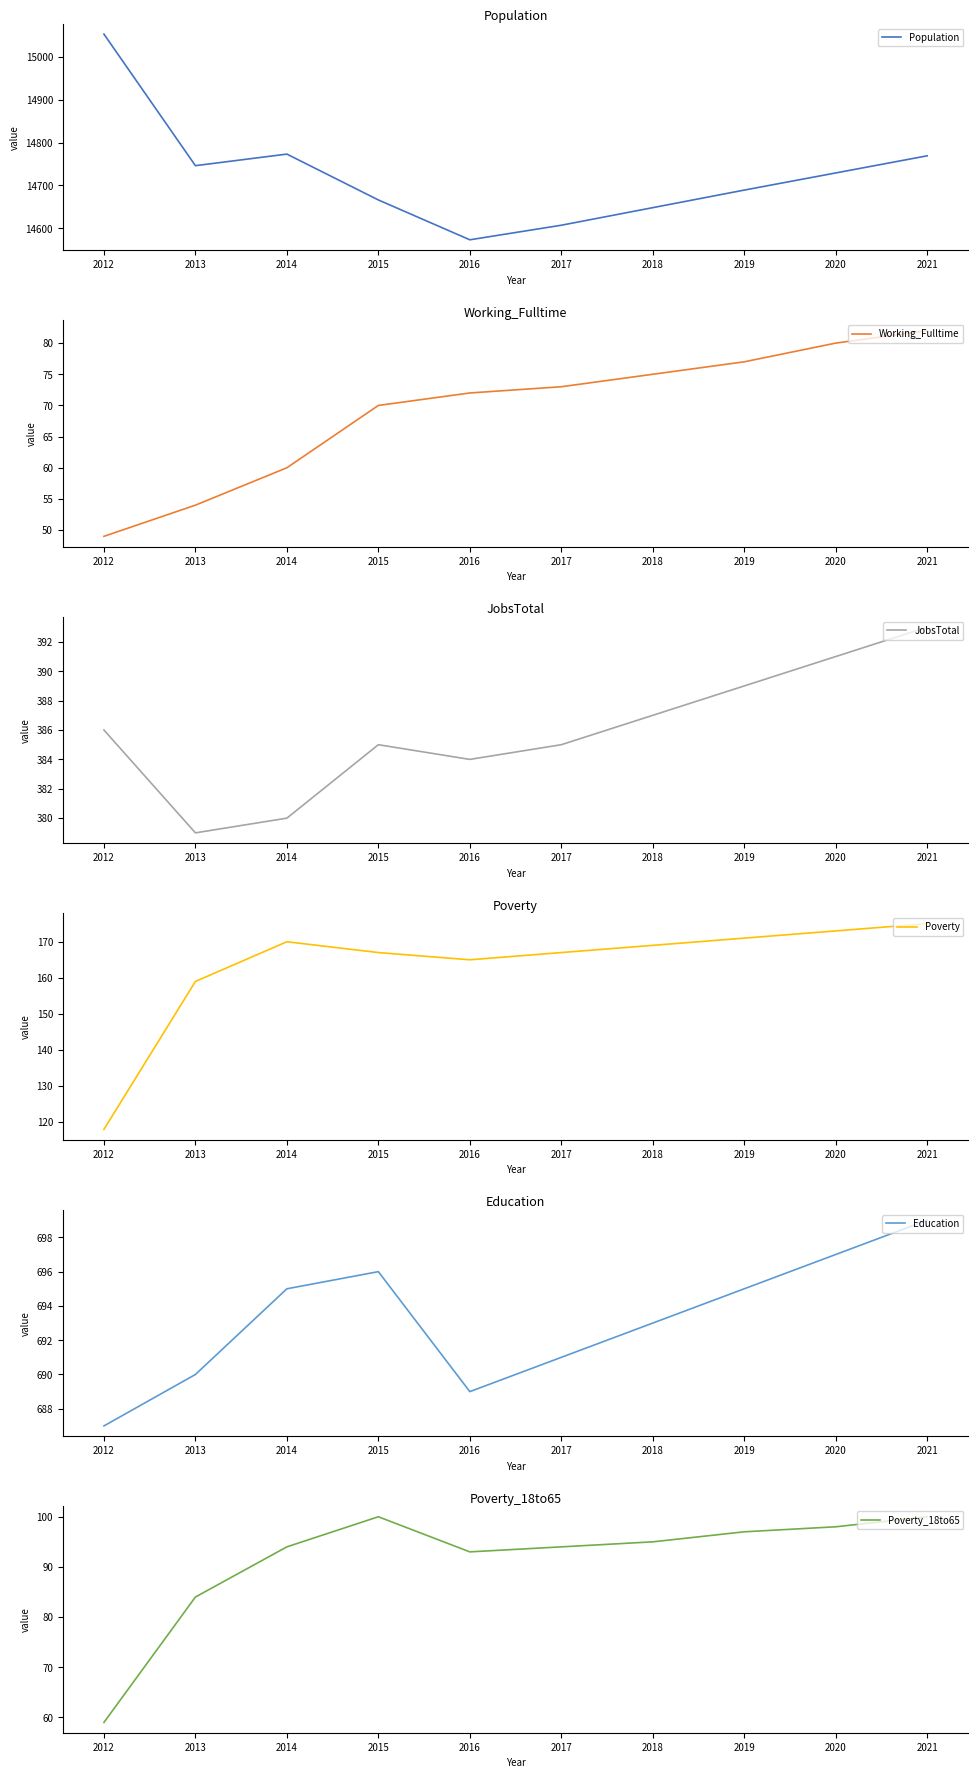

Which category has the highest value in the JobsTotal series?

2021